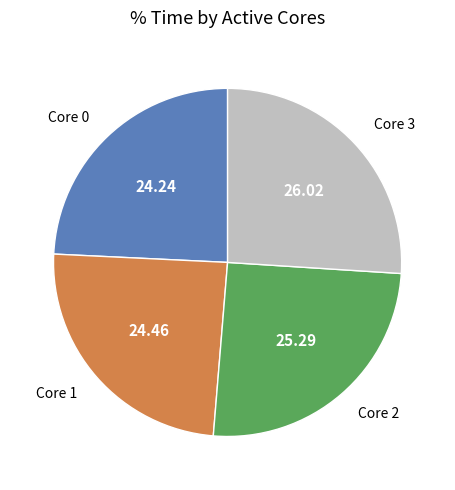

Combined, do Core 3 and Core 2 account for over 50%?

Yes